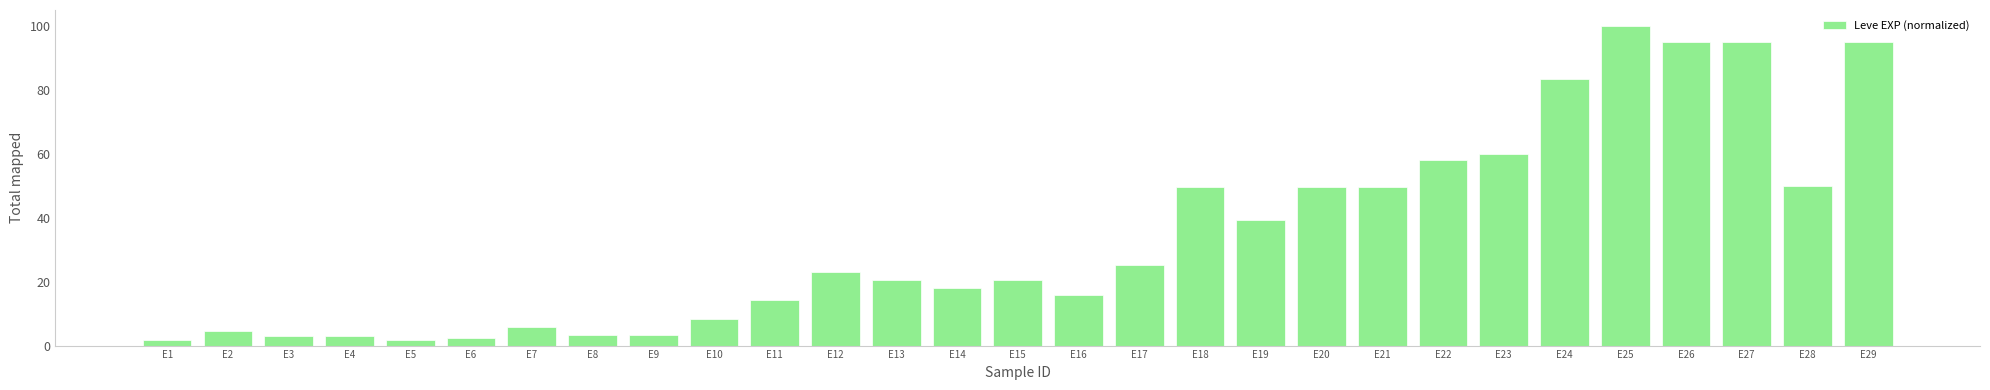

Is it true that the value at E5 is 1.8?

True